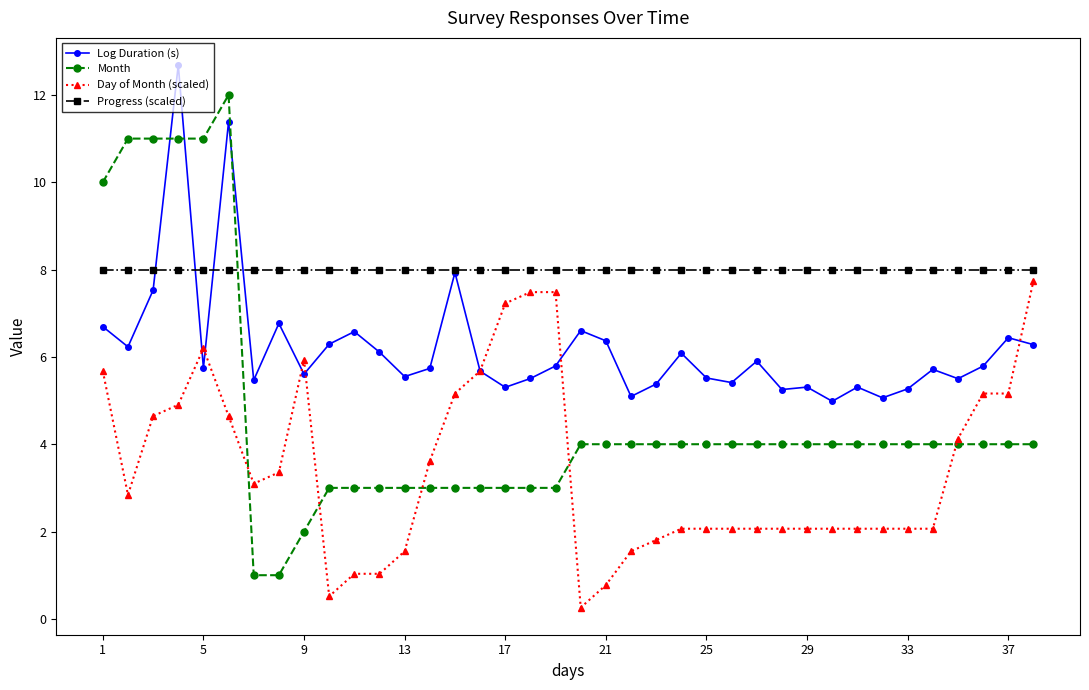

List the series in order of their overall mean, highest first.

Progress (scaled), Log Duration (s), Month, Day of Month (scaled)